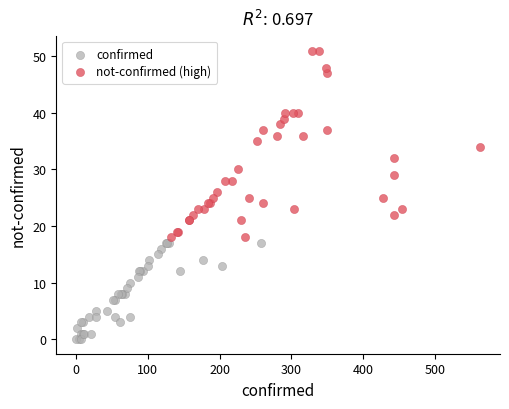

Which series has the largest Y range (max minus min)?

not-confirmed (high)